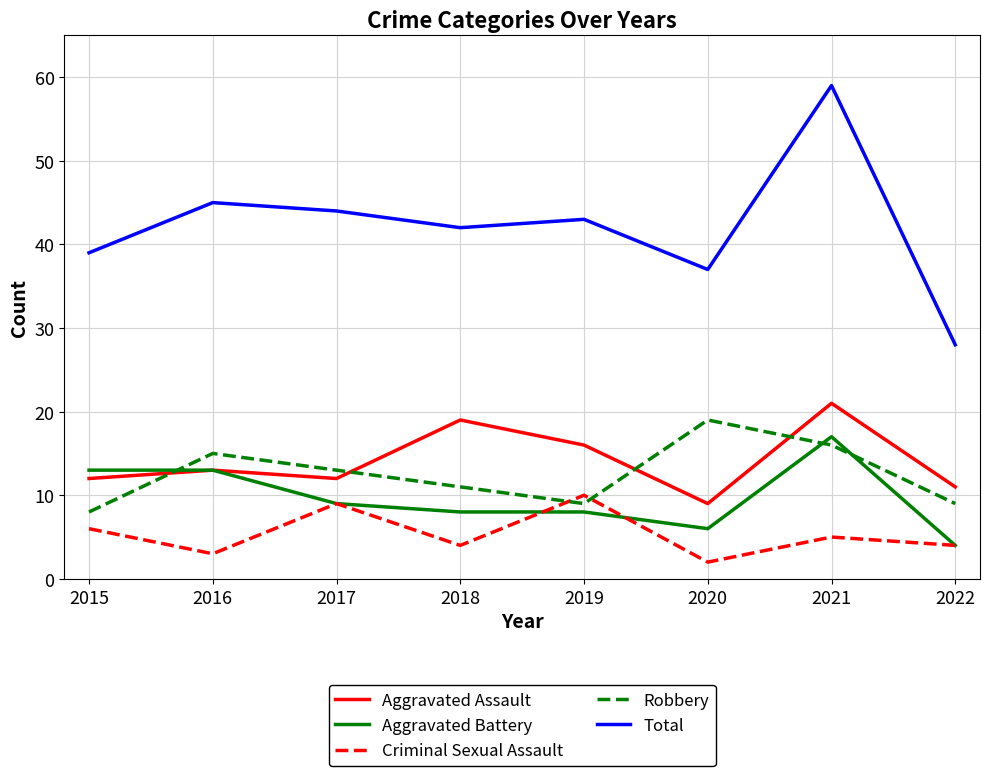

Is the value of Criminal Sexual Assault at 2020 greater than the value of Total at 2022?

No